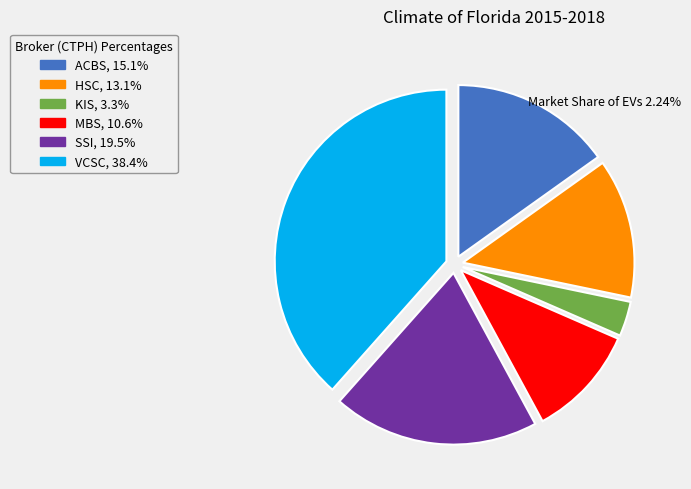

Does ACBS represent more than half of the total?

No